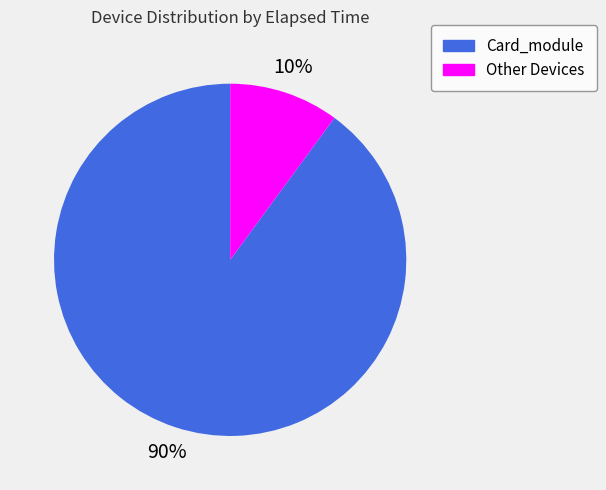

Does any single category account for the majority?

Yes